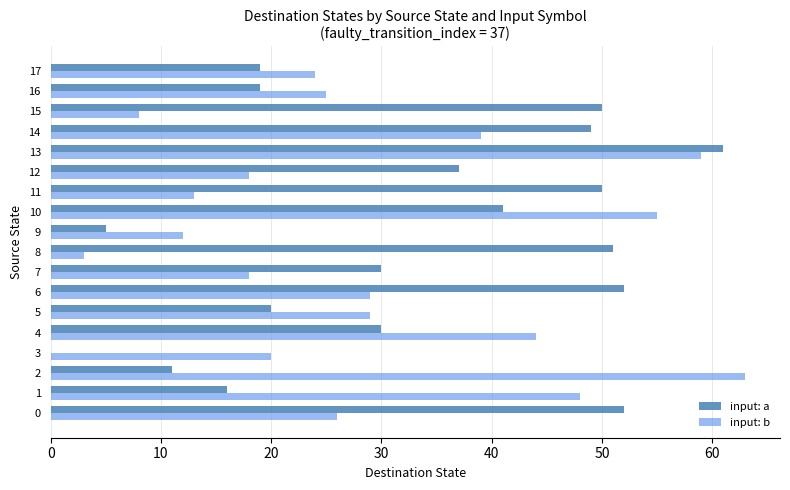

The input: b series shows 10 at 0. True or false?

False